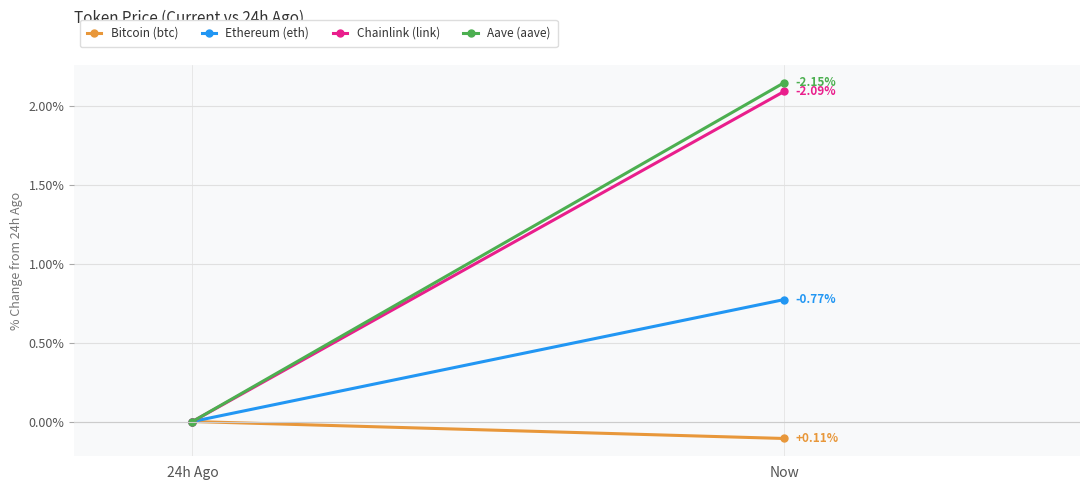

What is the label of the 1st point from the left?

24h Ago